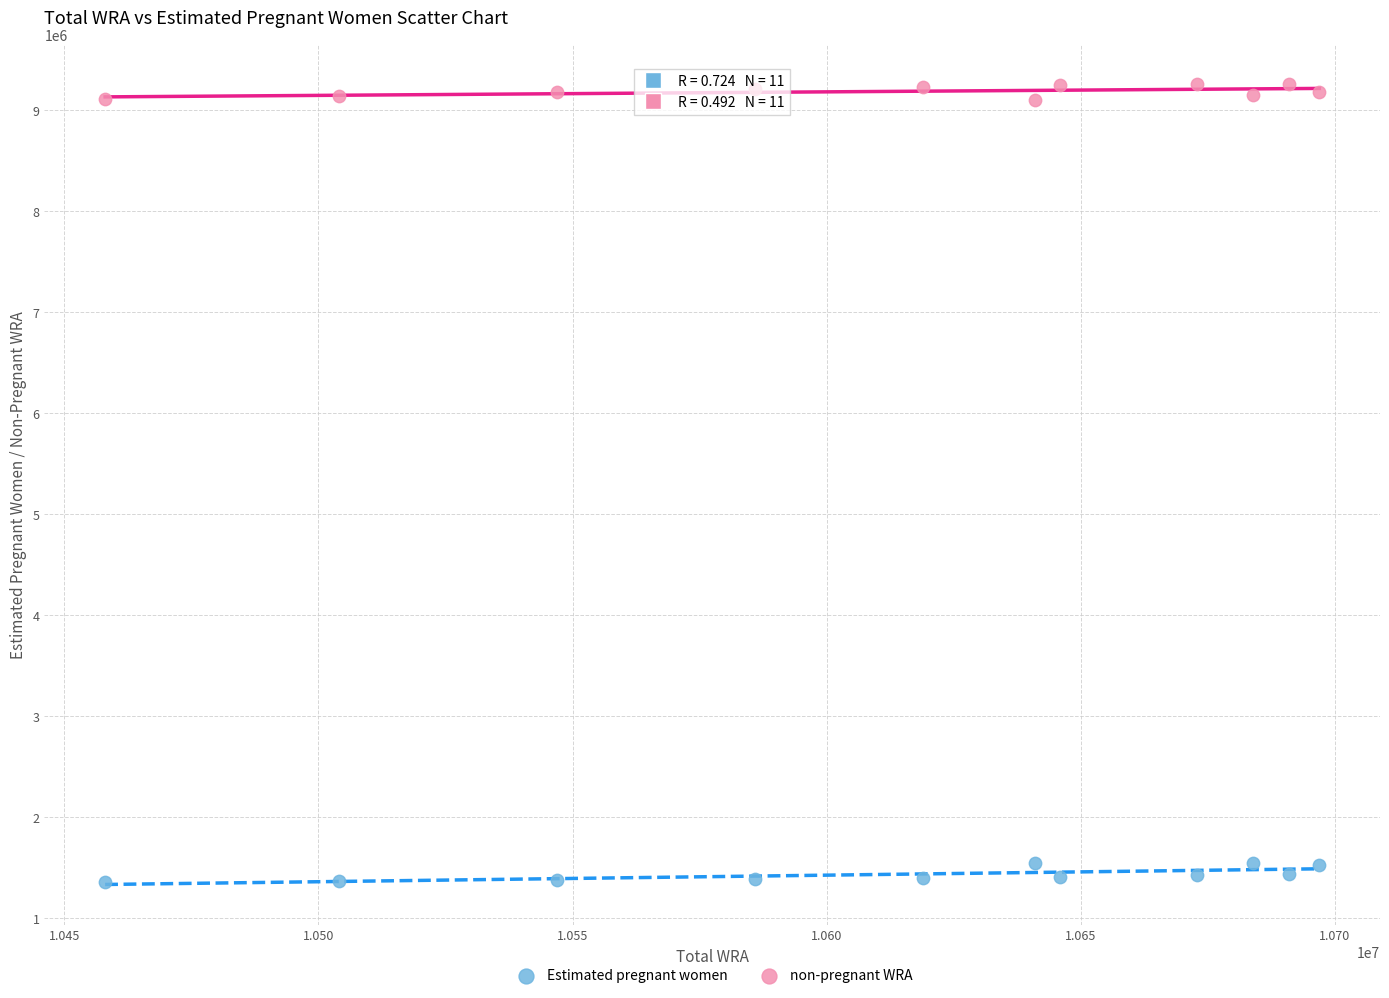

Which series reaches the maximum Y coordinate?

non-pregnant WRA